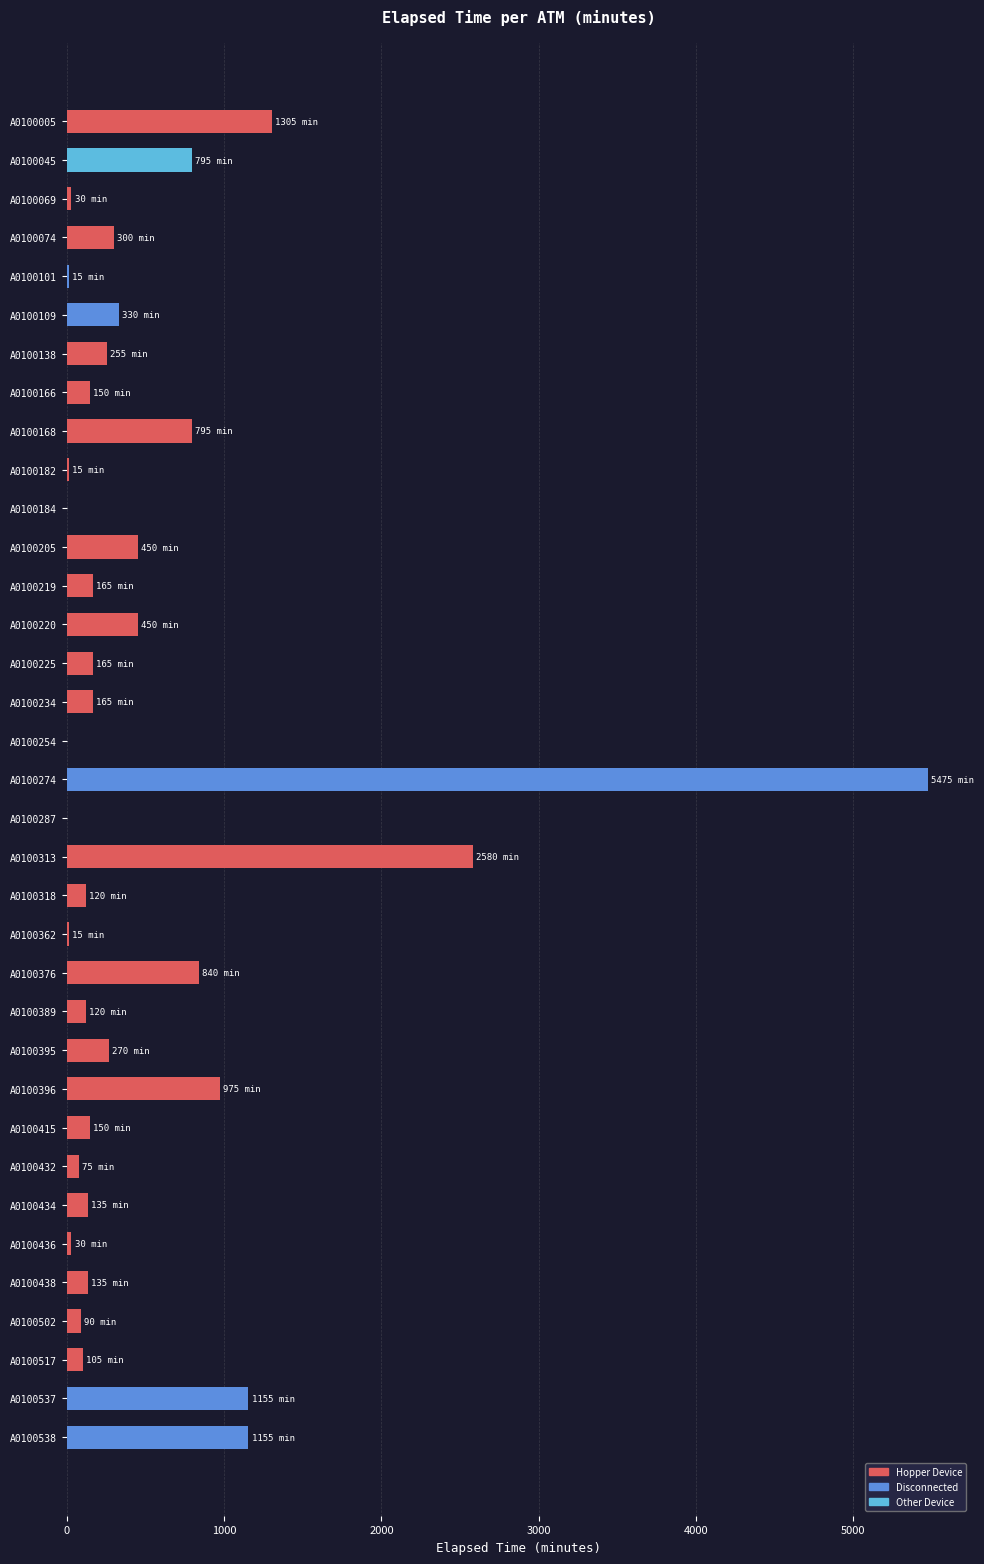

What is the sum of all values?

18810